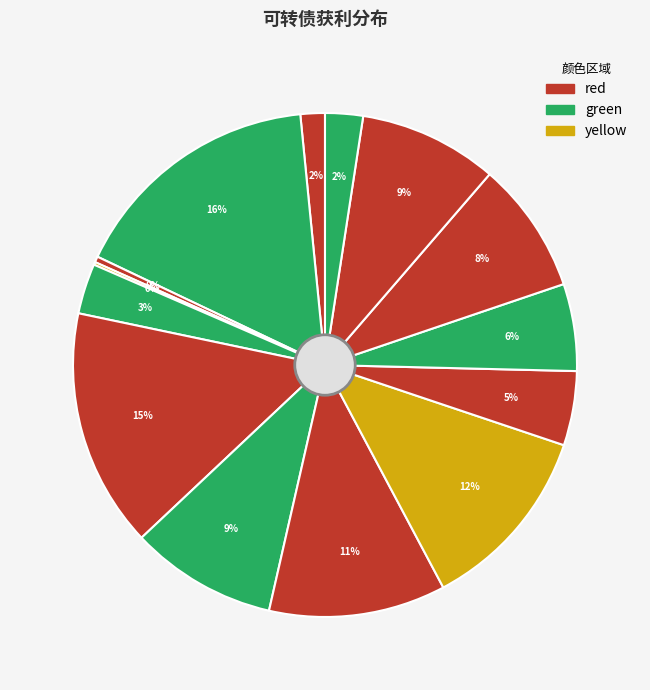

Rank the categories by value from highest to lowest.

环境转债, 英科转债, 华夏转债, 桃李转债, 哈尔转债, 石英转债, 浦发转债, 北方转债, 英联转债, 好客转债, 通光转债, 华钰转债, 南威转债, 荣晟转债, 智能转债